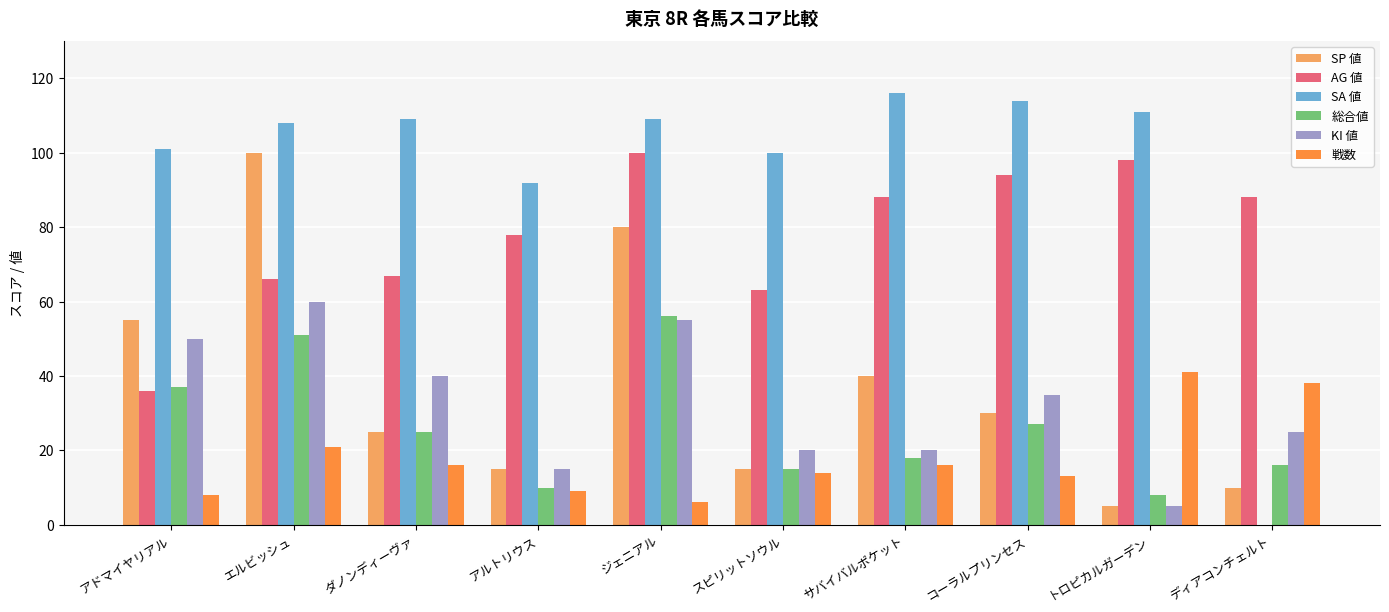

What is the greatest value displayed?

116